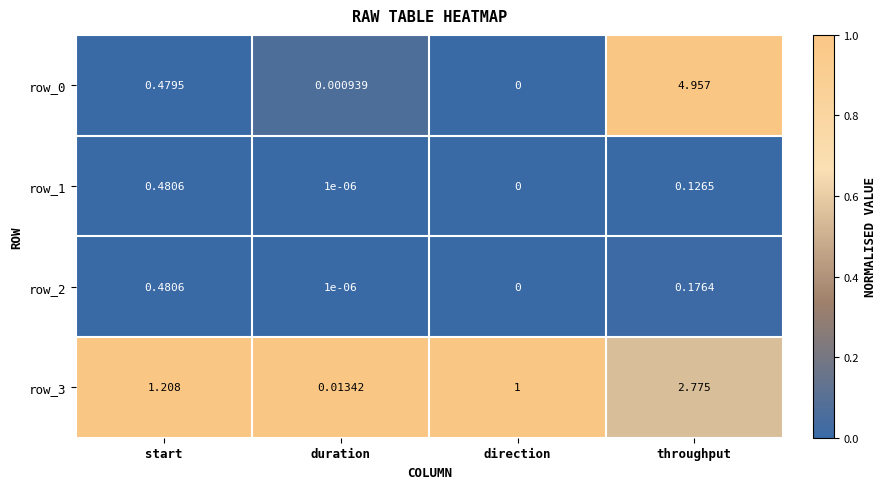

What is the difference between the highest and lowest values at direction?

1.0